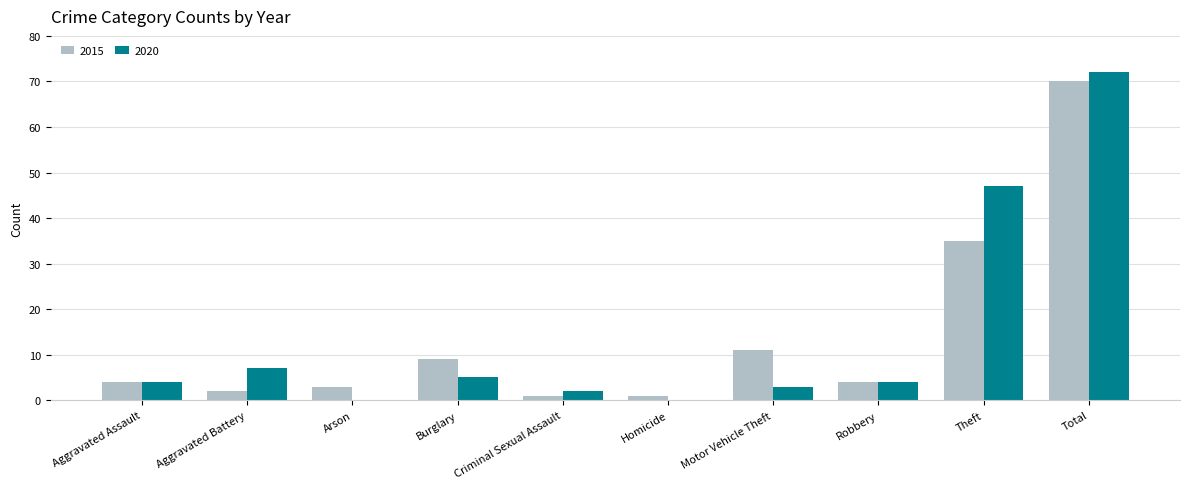

The 2020 series shows -29 at Arson. True or false?

False